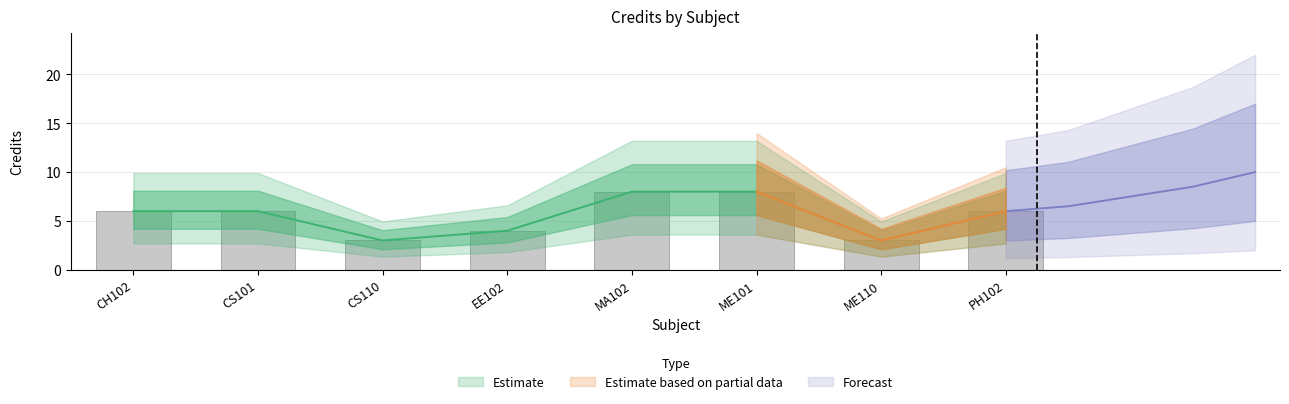

At which category does the chart reach its minimum across all series?

CS110